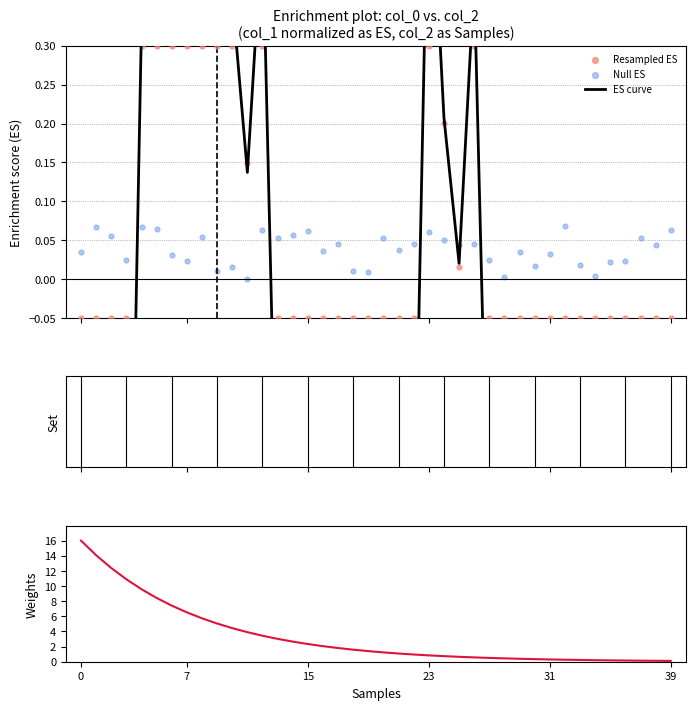

Which series has the largest Y range (max minus min)?

Weights